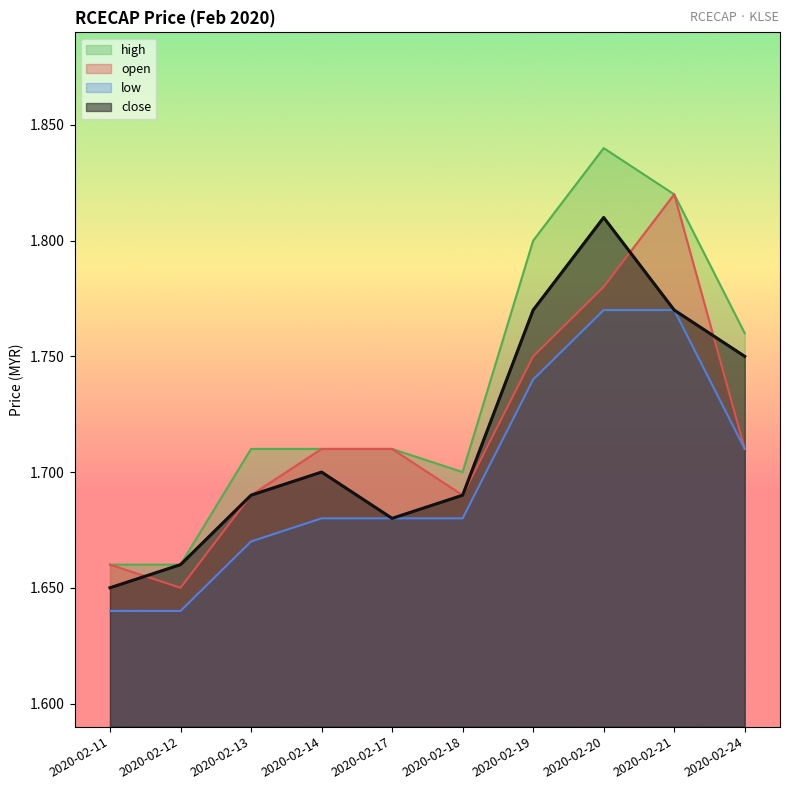

What is the average value of the high series?

1.7